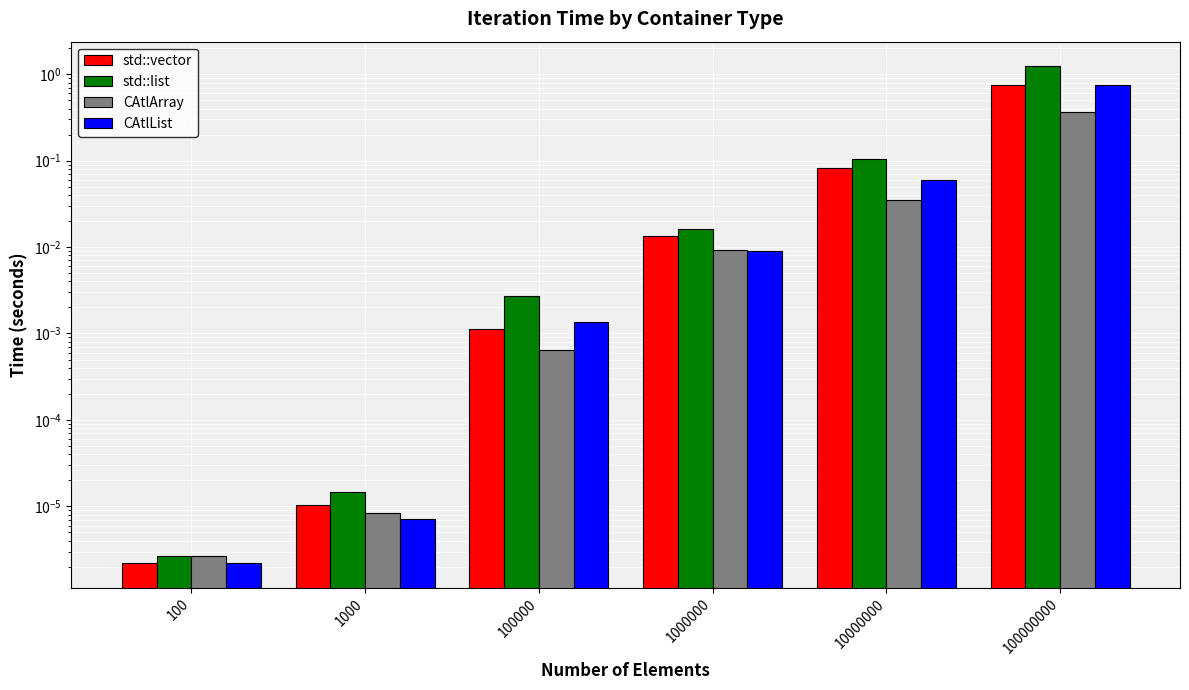

Which has a higher value, 1000000 or 10000000?

10000000